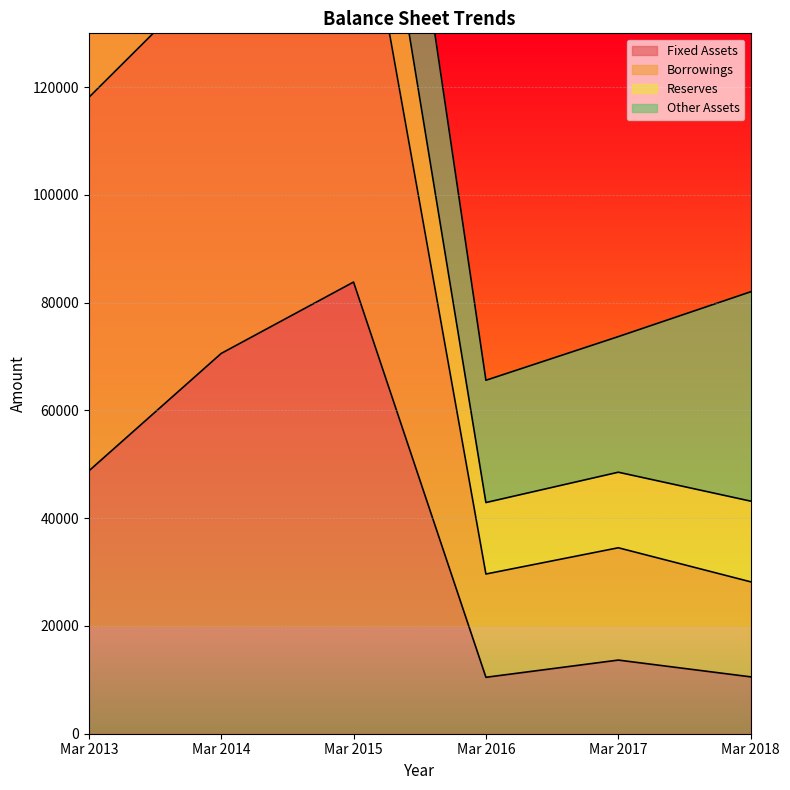

At which category does Fixed Assets reach its first local valley?

Mar 2016